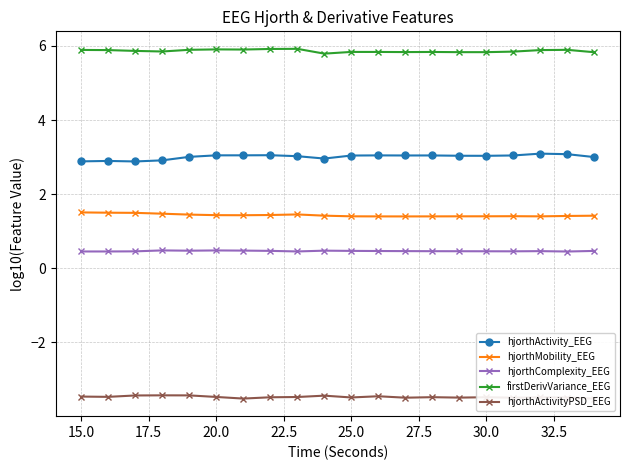

How many hjorthMobility_EEG values are between 1 and 2?

20